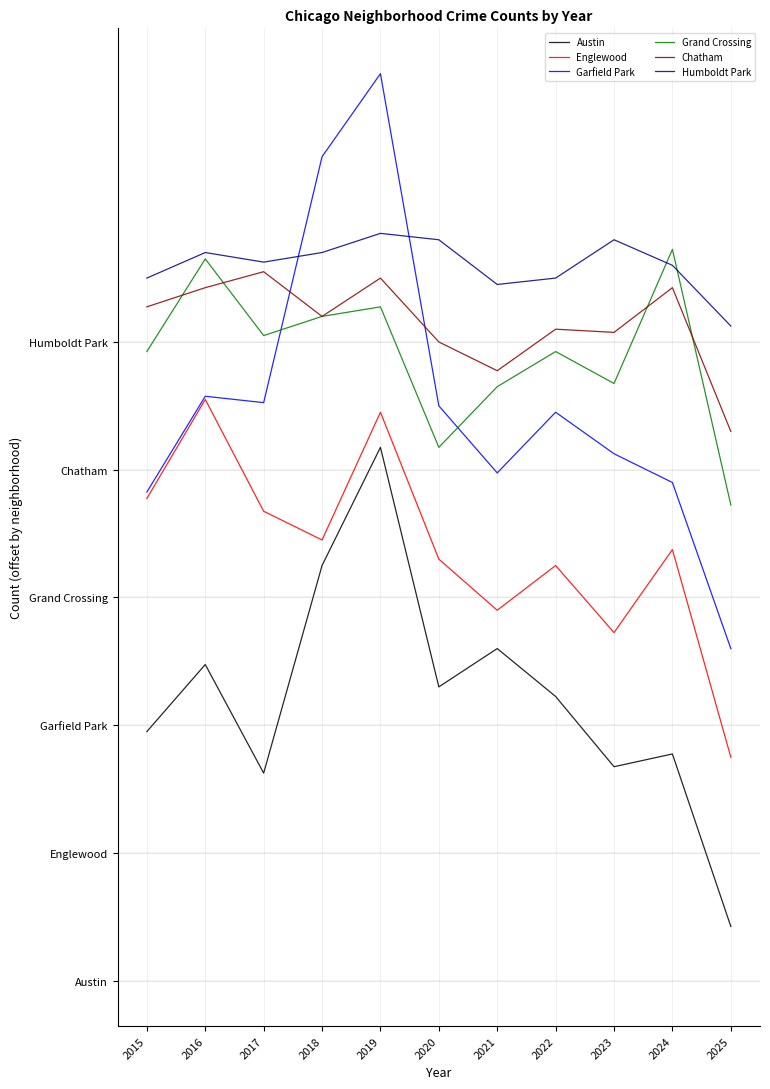

Is this an area chart (filled region under the line)?

No